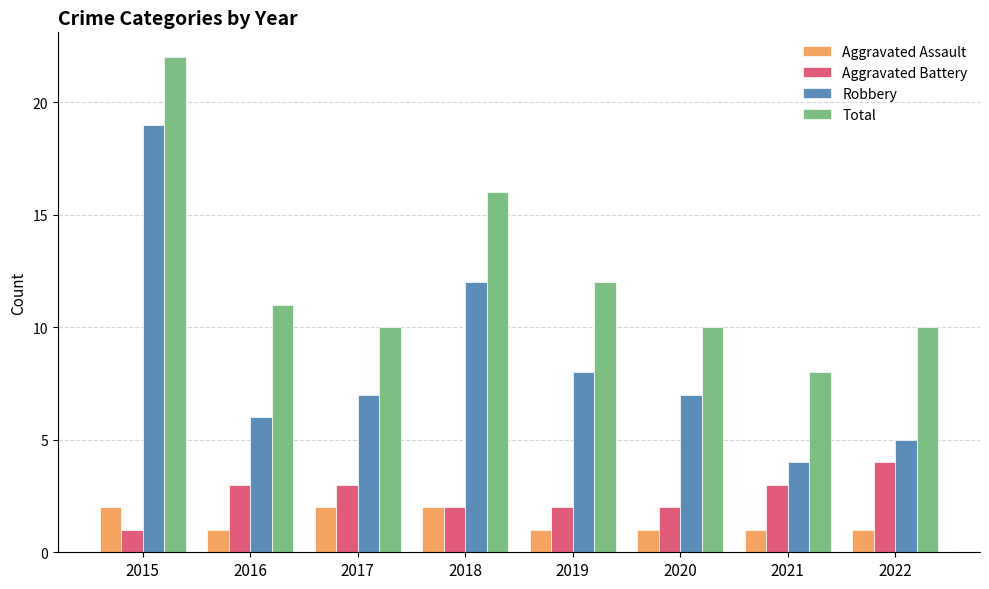

How many distinct data groups are displayed?

4